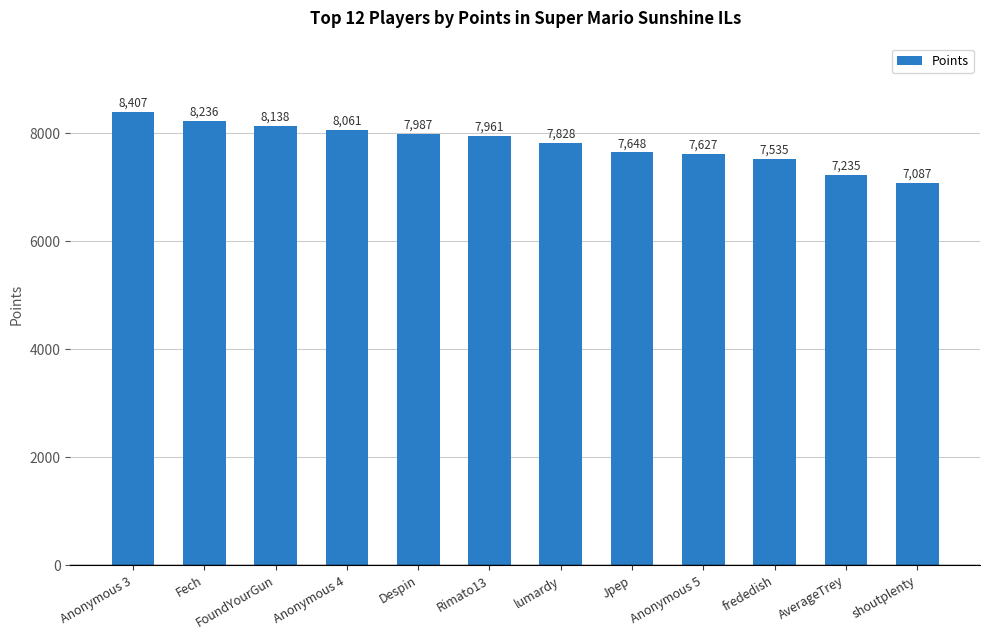

Reading right to left, extract all data points from this chart.

7087	7235	7535	7627	7648	7828	7961	7987	8061	8138	8236	8407